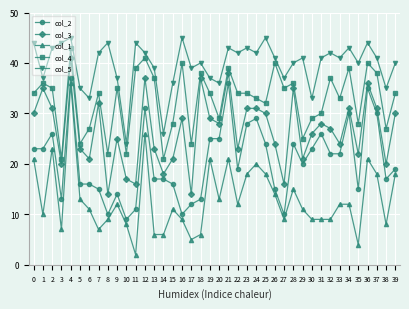

What is the difference between the highest and lowest values at 32?

33